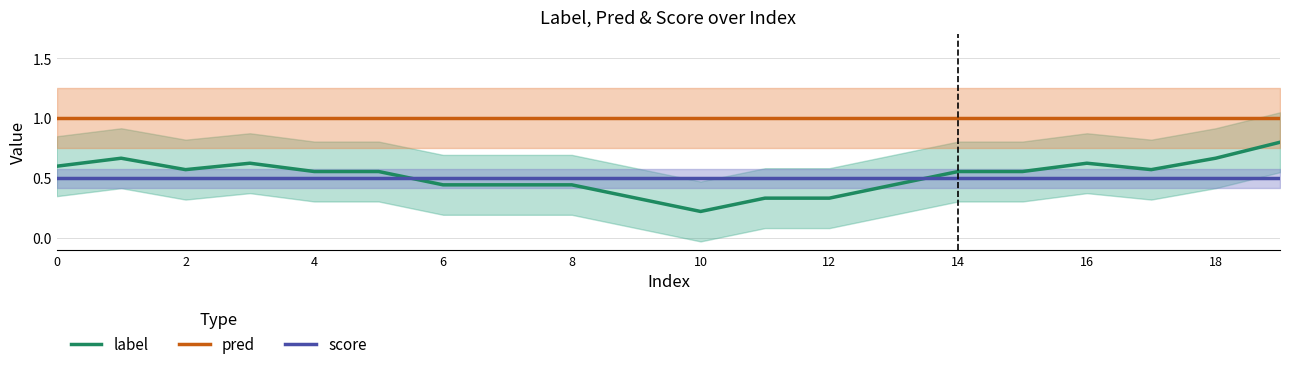

What is the label of the 19th point from the left?

18